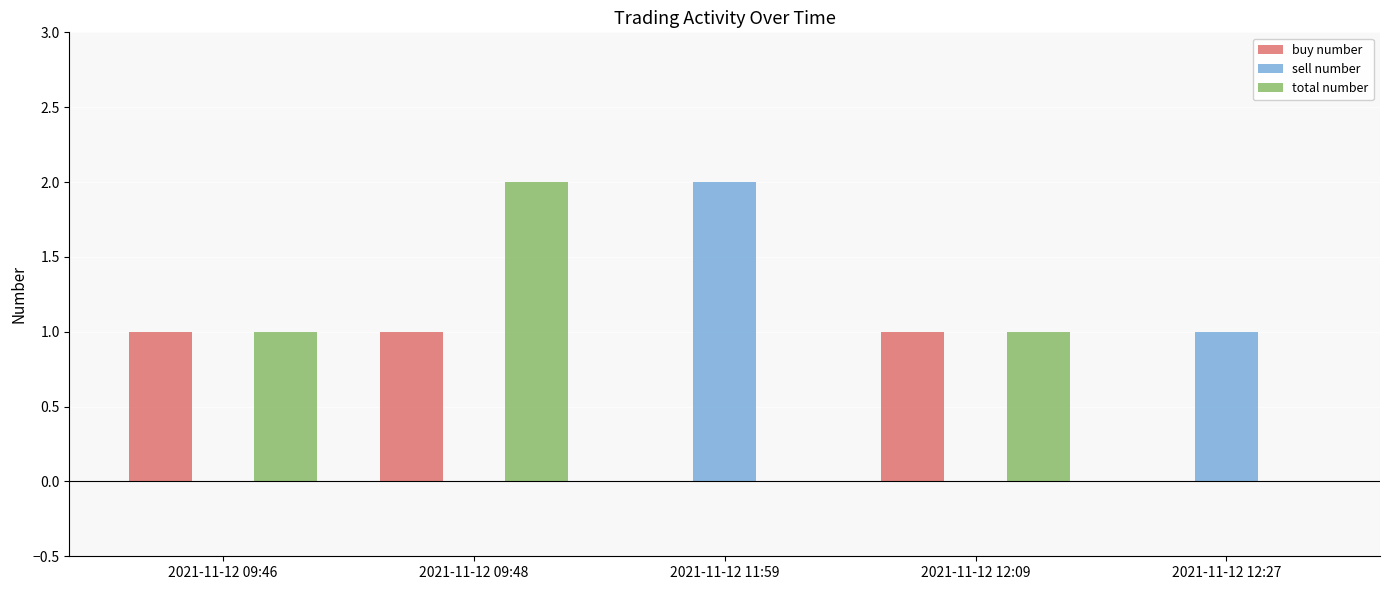

What are all the series names shown in the legend?

buy number, sell number, total number